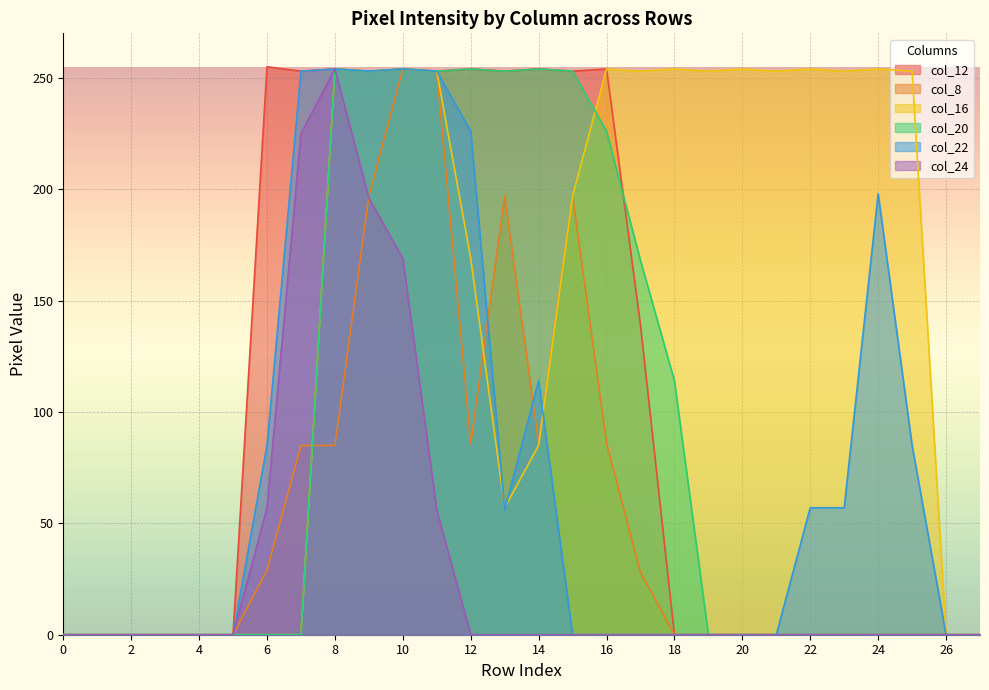

Is it true that col_20 equals 122 at 1?

False